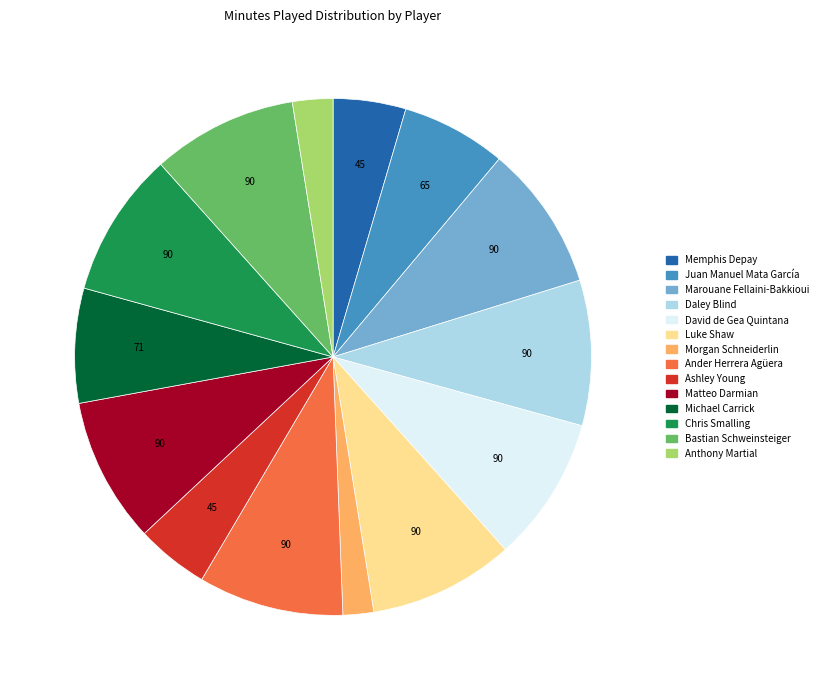

Is it true that Bastian Schweinsteiger is 9% of the pie?

True